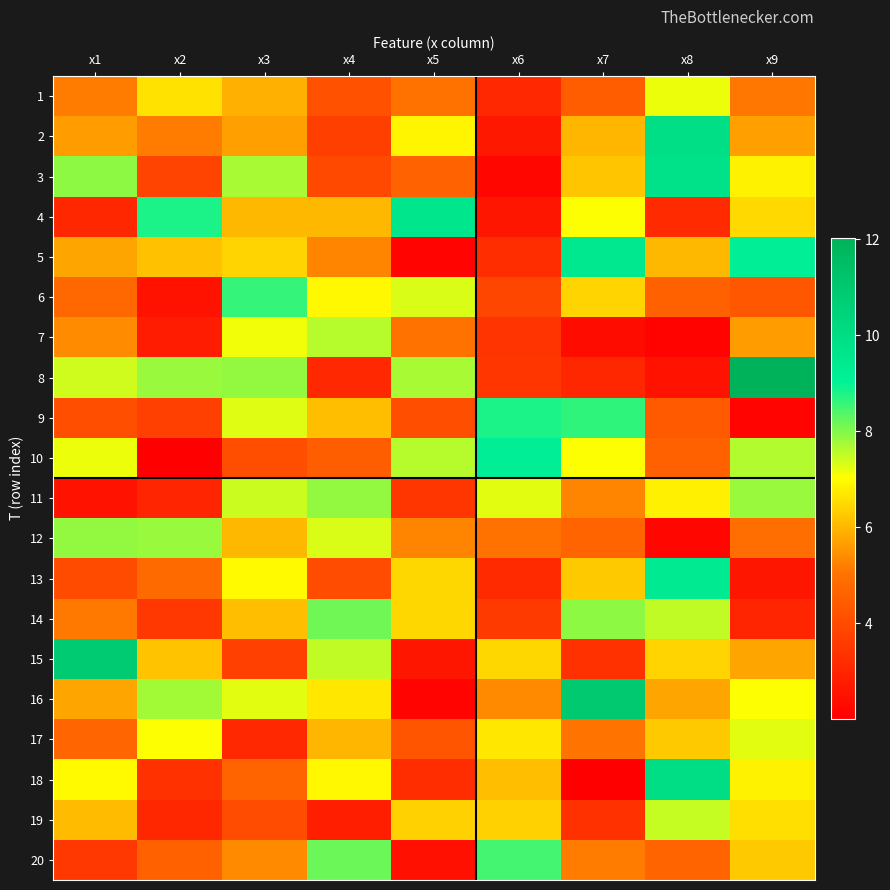

Between x9 and x4, which is larger?

x9